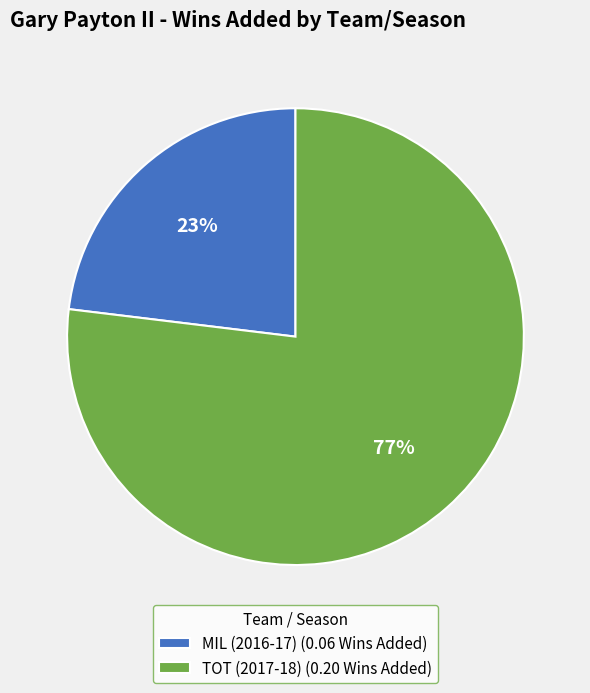

Which has a higher value, TOT (2017-18) or MIL (2016-17)?

TOT (2017-18)